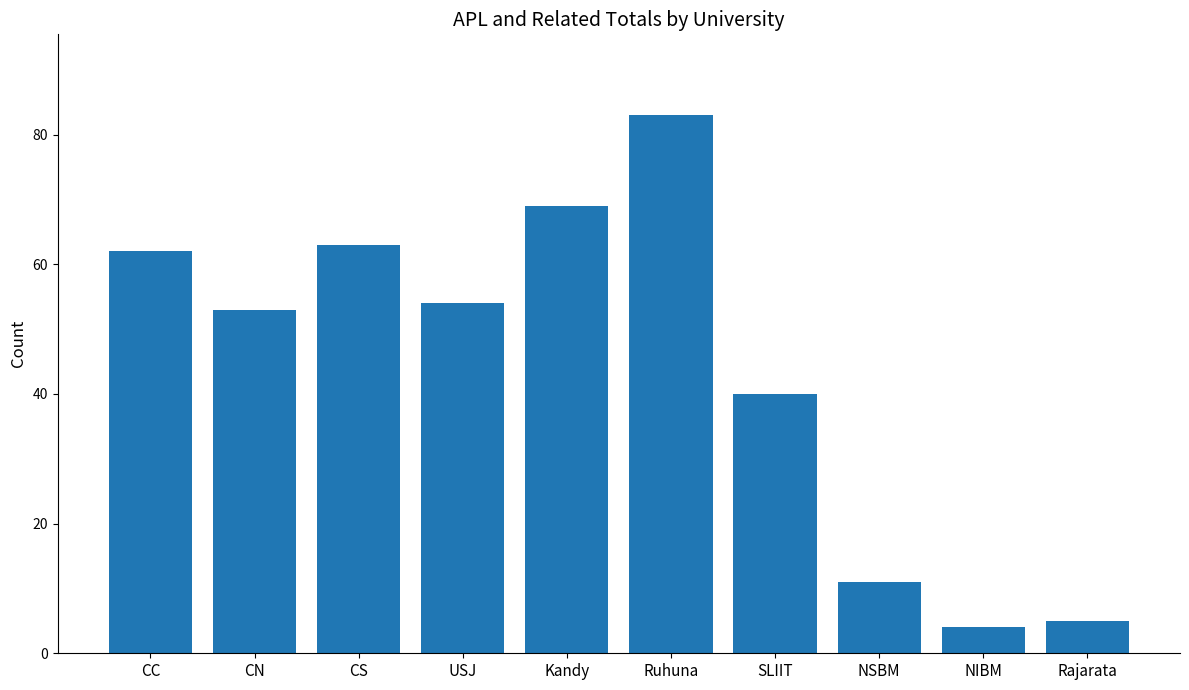

What is the difference between the maximum and second lowest values?

78